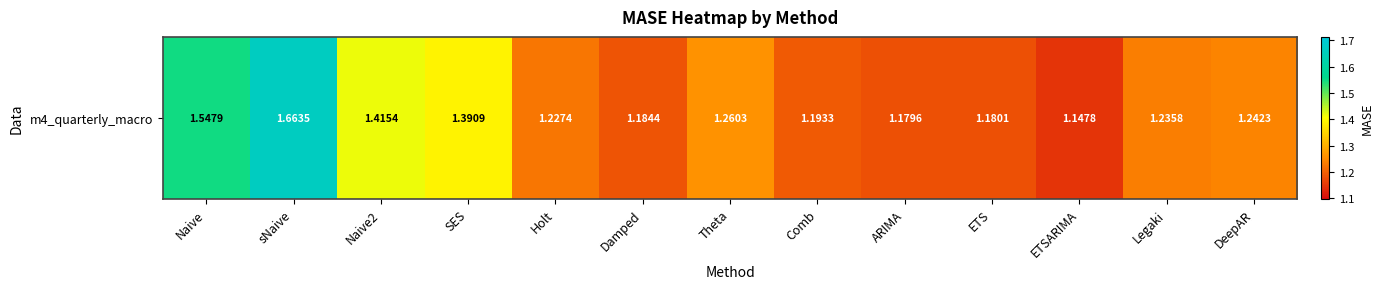

What is the smallest value displayed?

1.1